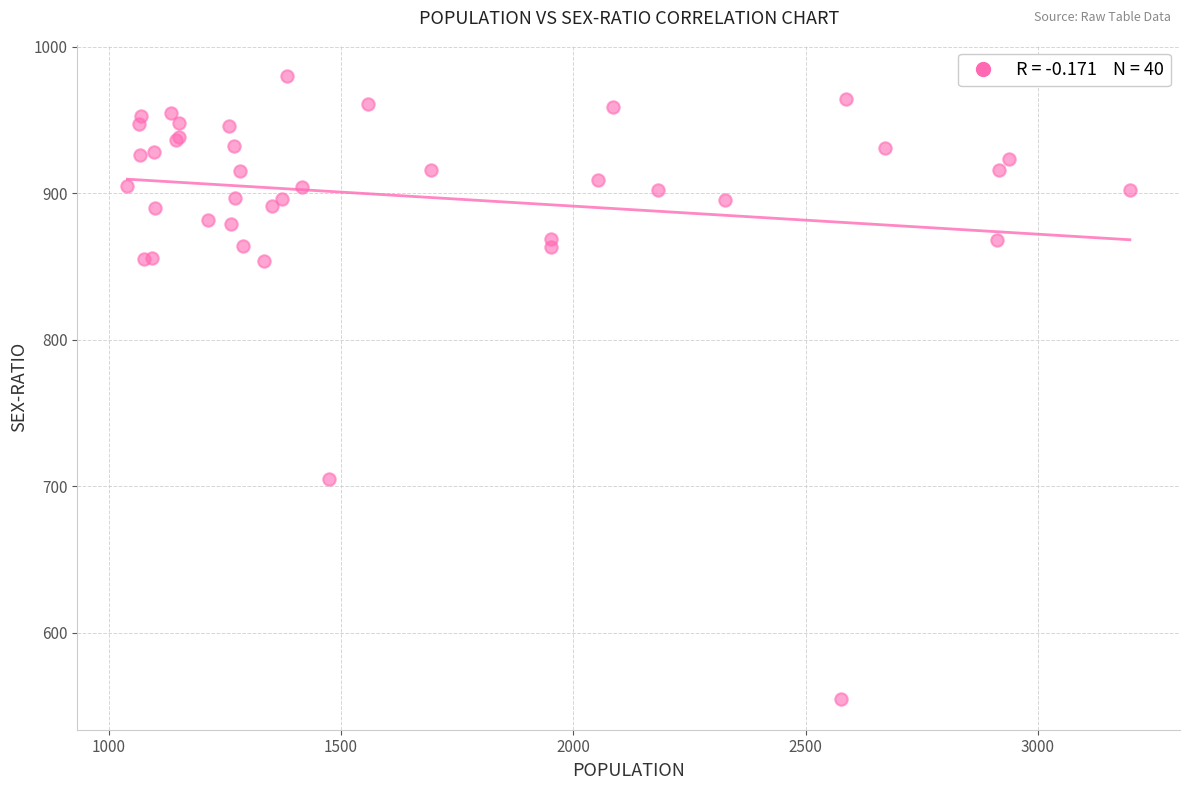

What Y value in the scatter plot is closest to 767?

705